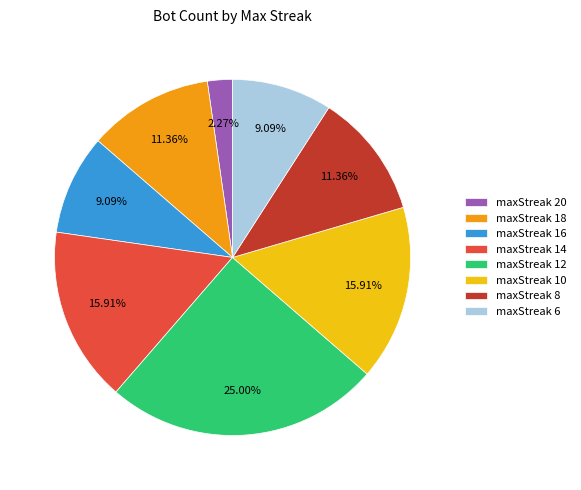

Is there a majority slice in this chart?

No